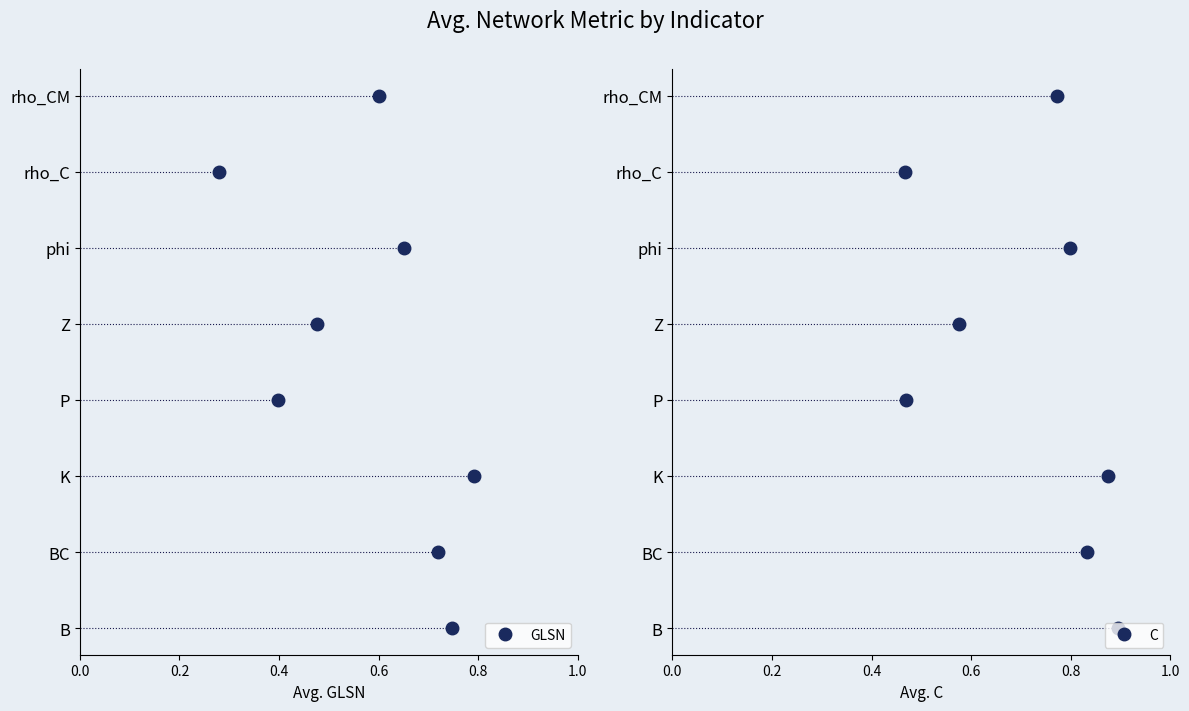

How many values in the GLSN series exceed 4?

3